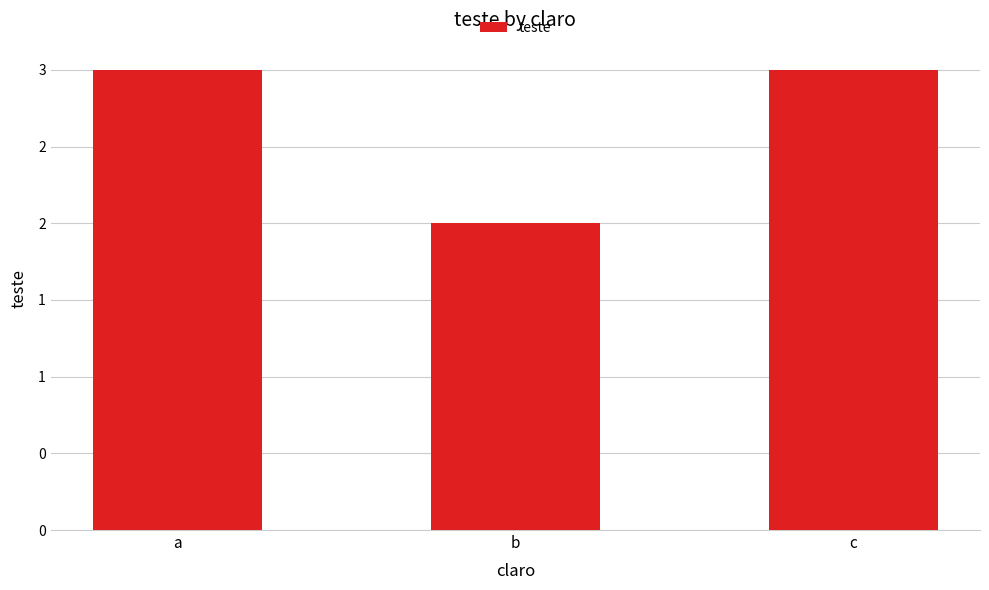

Does the chart contain any negative values?

No